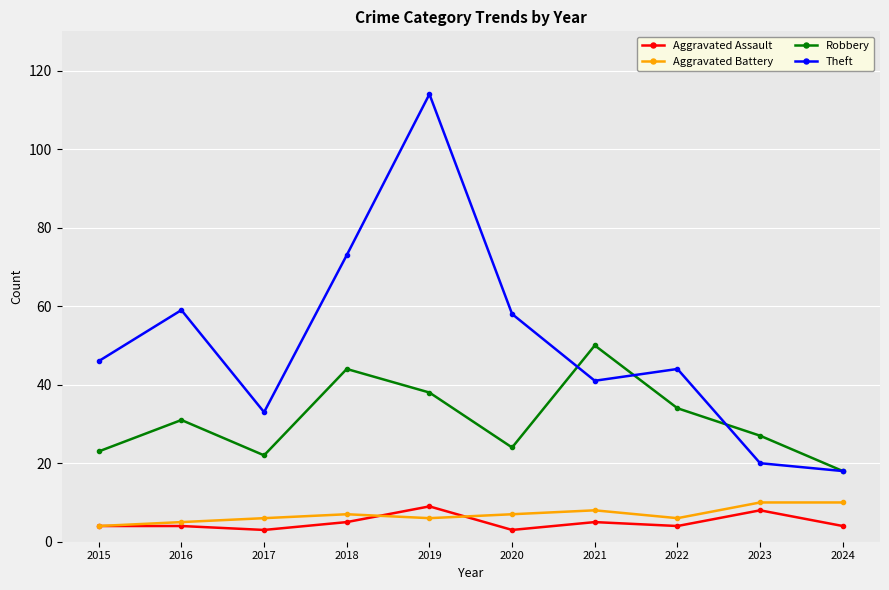

What is the highest value of the Theft series?

114